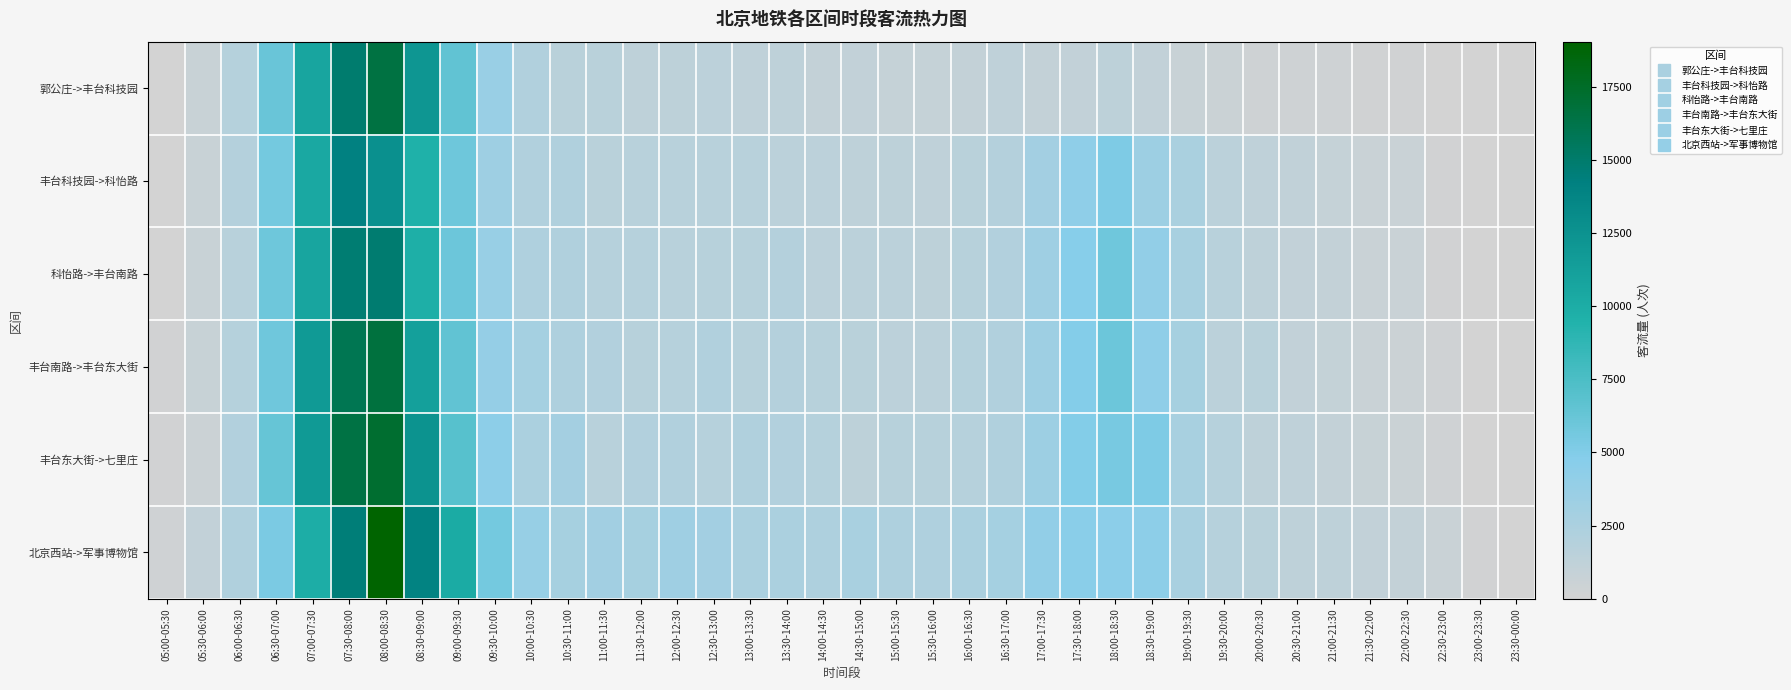

At which category does the chart reach its peak across all series?

08:00-08:30